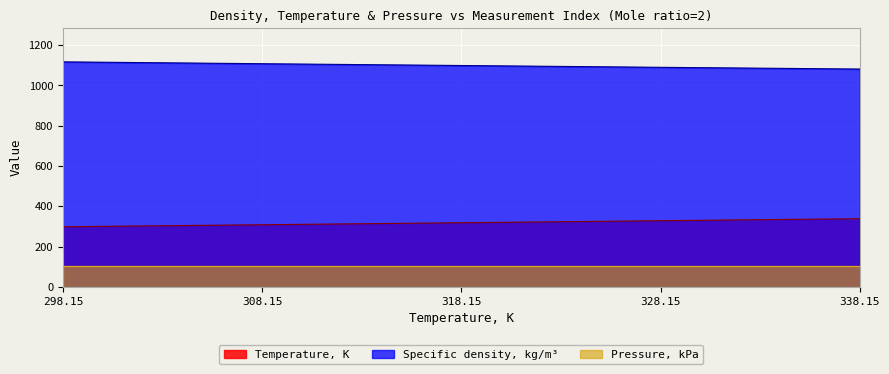

Is it true that Temperature, K equals 308.1 at 308.15?

True